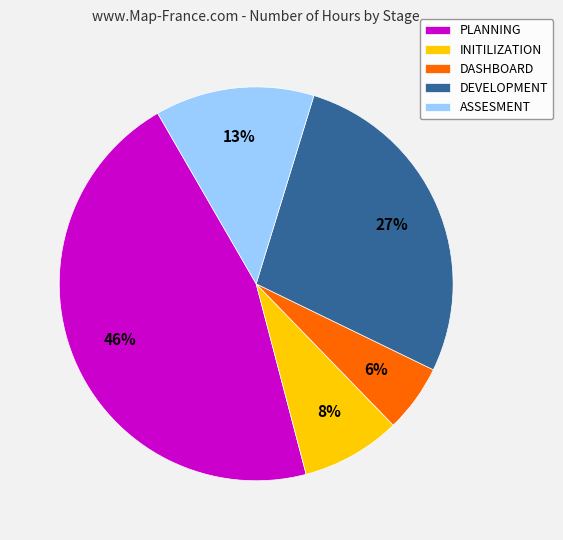

To the nearest percent, what is the combined percentage of INITILIZATION and DASHBOARD?

14%